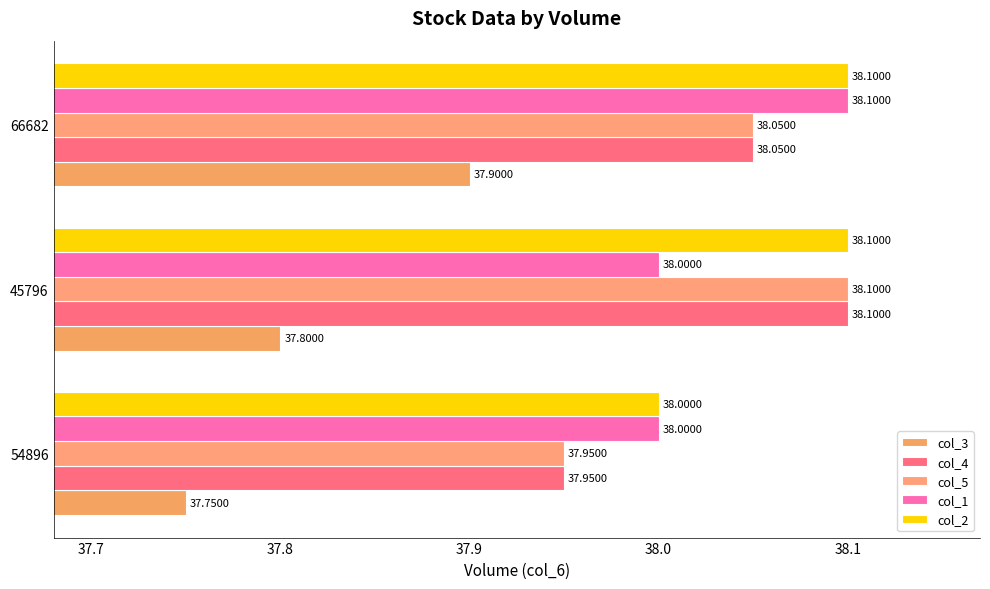

How many data points does each series have?

3